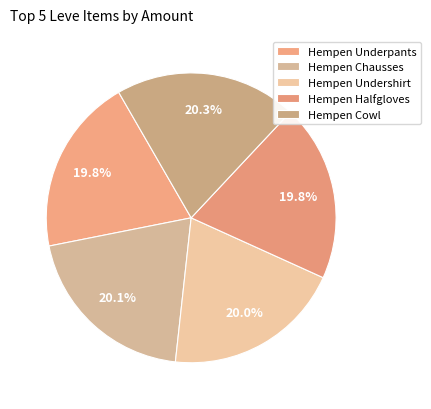

Is there a majority slice in this chart?

No